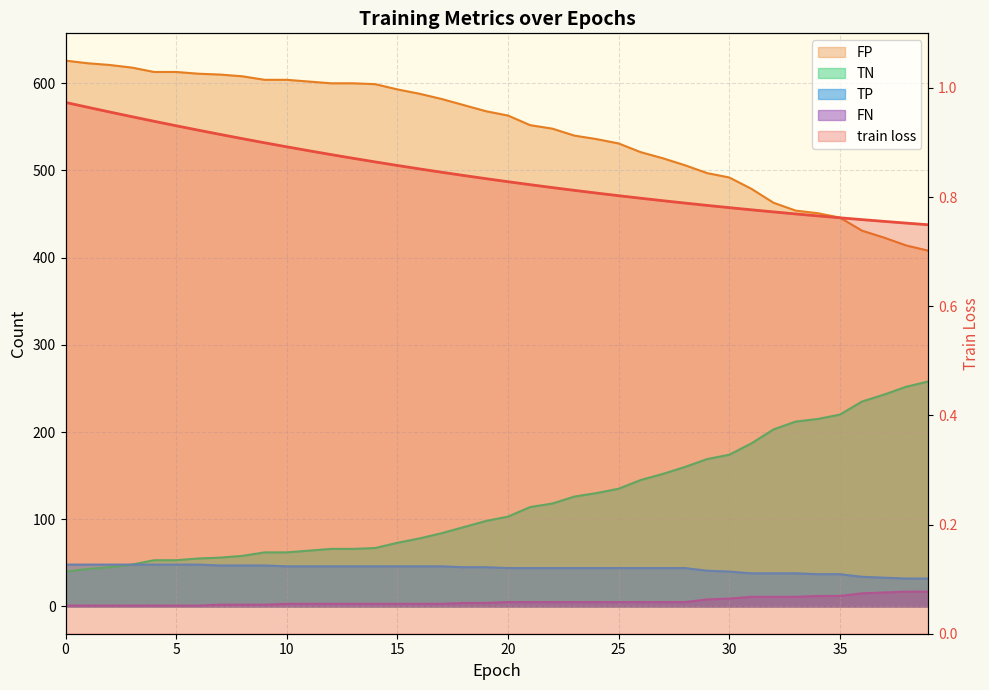

True or false: TP and TN cross at least once.

False